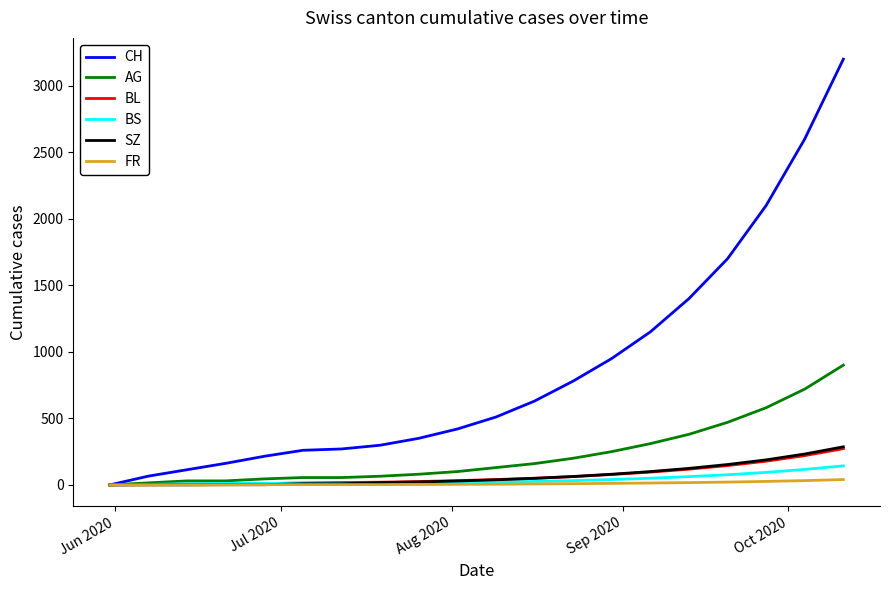

What is the maximum value for CH?

3200